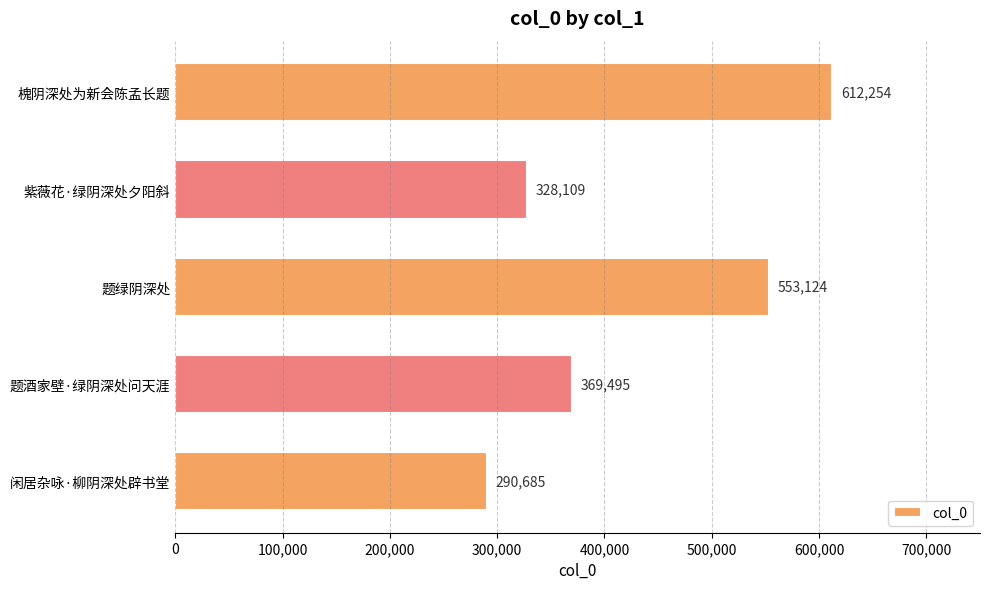

Which label corresponds to the largest value in the chart?

槐阴深处为新会陈孟长题